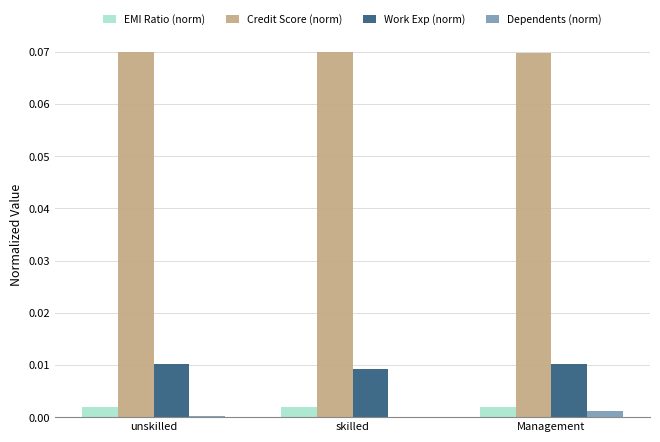

Which series has the largest total across all categories?

Credit Score (norm)